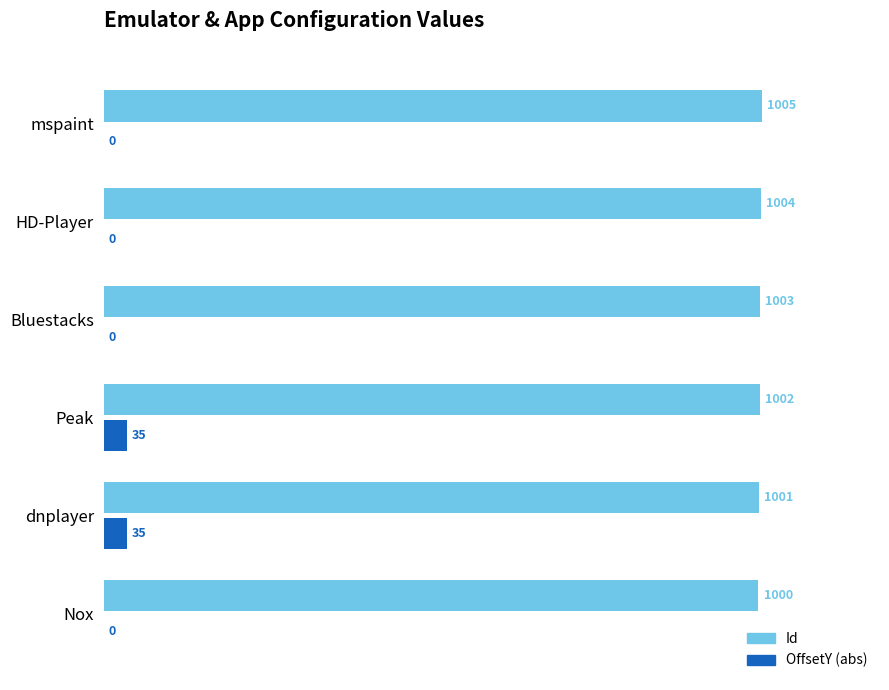

What are all the series names shown in the legend?

Id, OffsetY (abs)